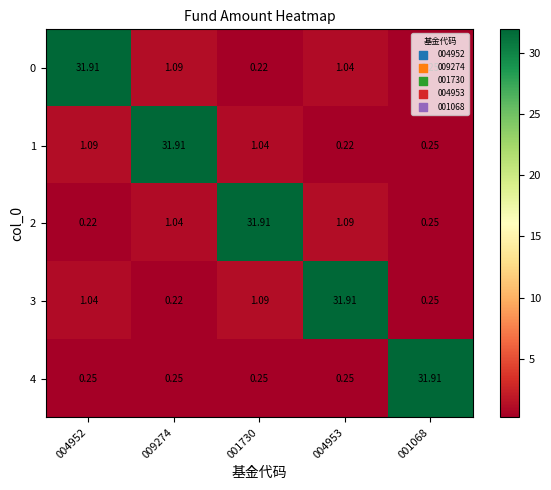

Is the value of 3 at 009274 greater than the value of 2 at 001068?

No